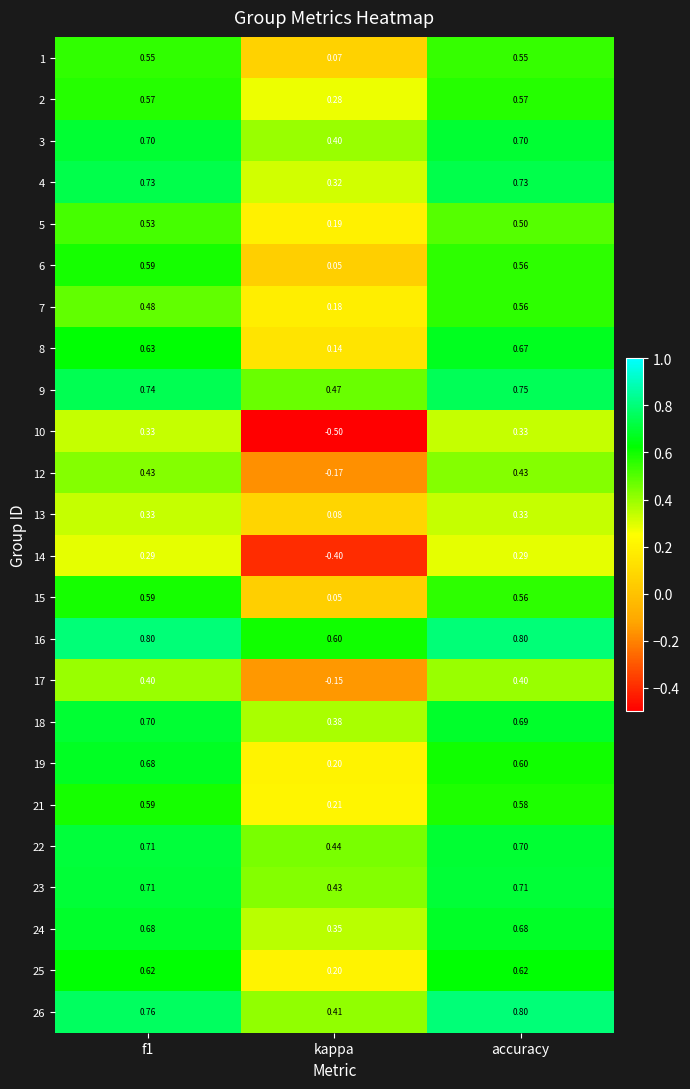

At which label does 7 reach its peak?

accuracy